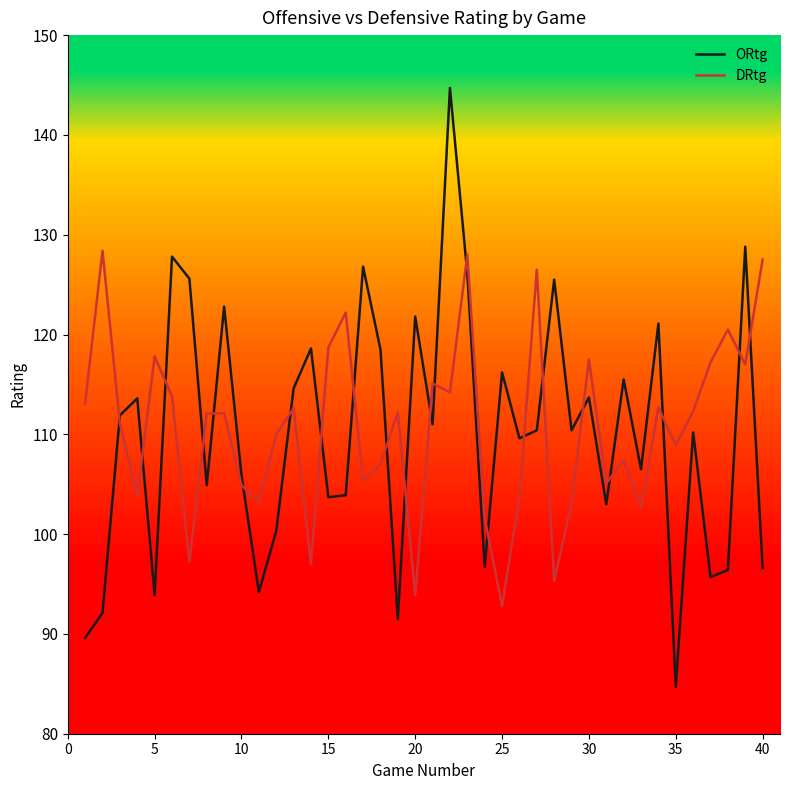

After their last crossing, which series has the higher values: DRtg or ORtg?

DRtg